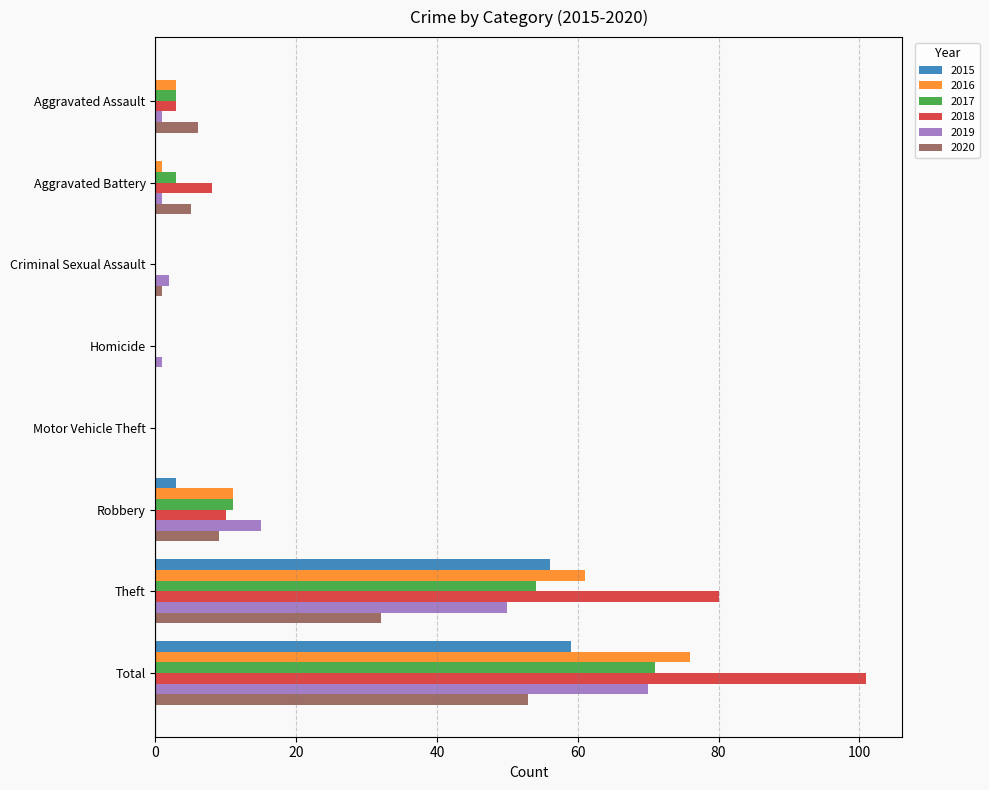

How many categories are shown in the chart?

8